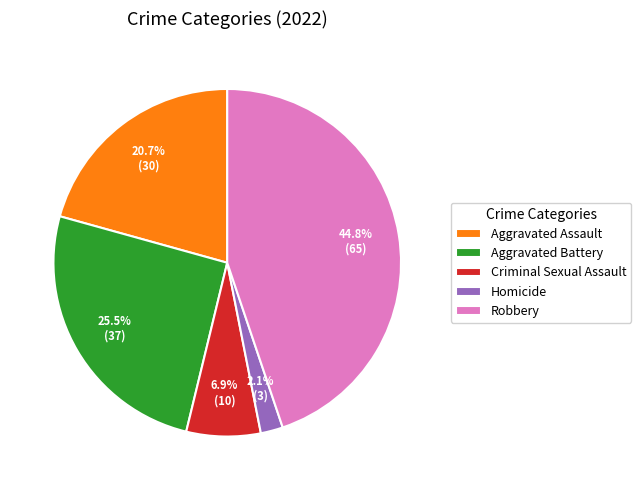

What is the ratio of the value at Robbery to the value at Aggravated Assault?

2.2